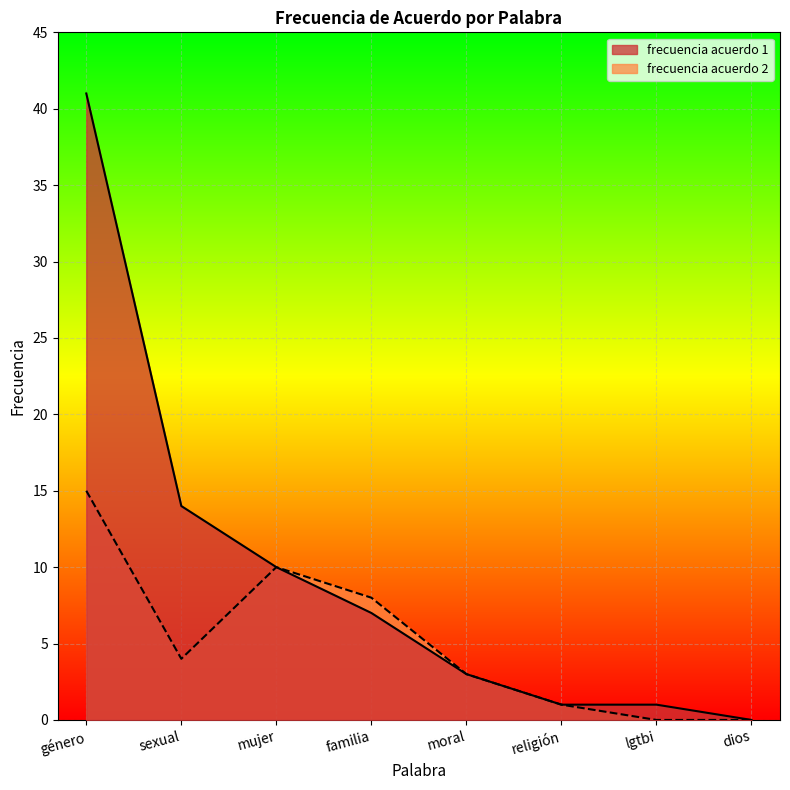

What is the label of the 6th point from the left?

religión